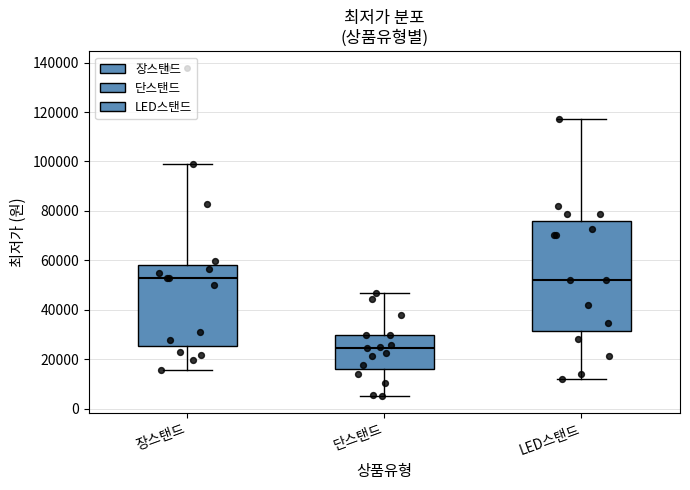

Reading left to right, transcribe this box plot: for each box, give where its median line is, the range the box spans, and where its two whiskers end, as read against the y-axis. The values are not printed on the chart, so give them approximately, as read against the axis.

장스탠드: median 52000, box 26000 to 58000, whiskers 16000 to 100000
단스탠드: median 24000, box 16000 to 30000, whiskers 6000 to 46000
LED스탠드: median 52000, box 32000 to 76000, whiskers 12000 to 118000